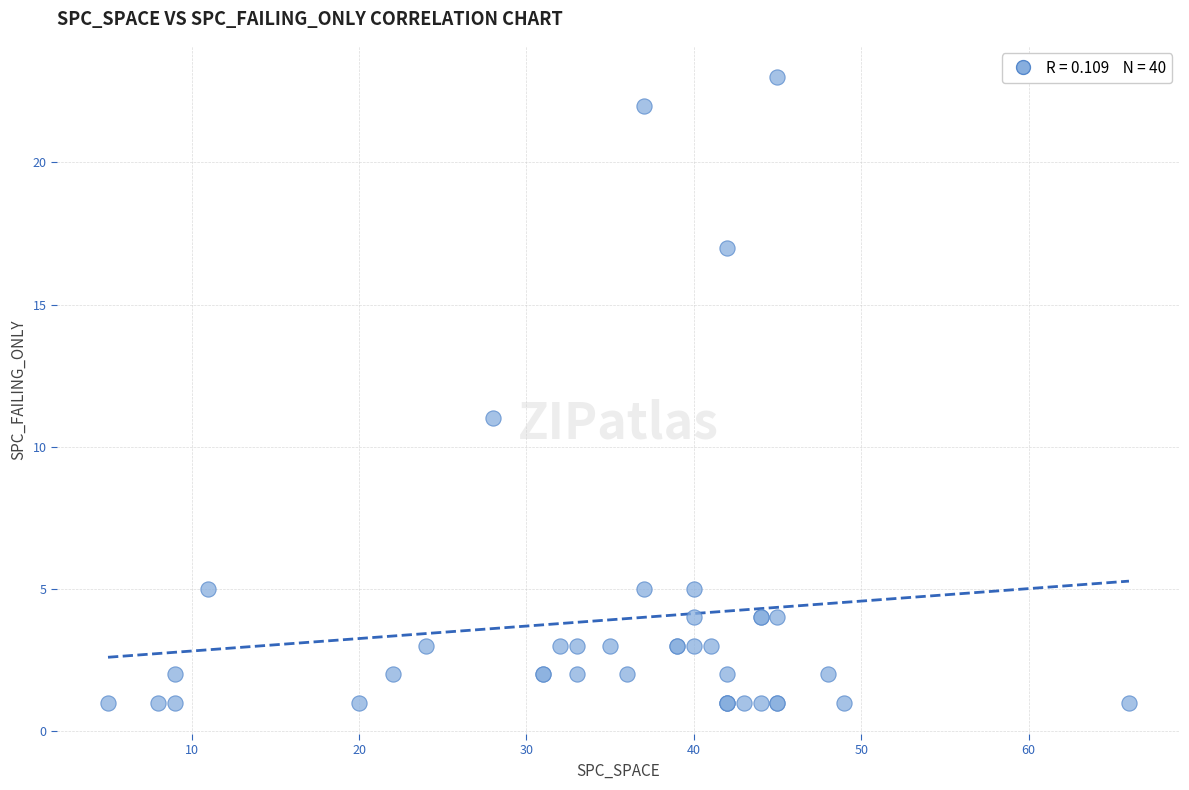

What Y value in the scatter plot is closest to 12?

11